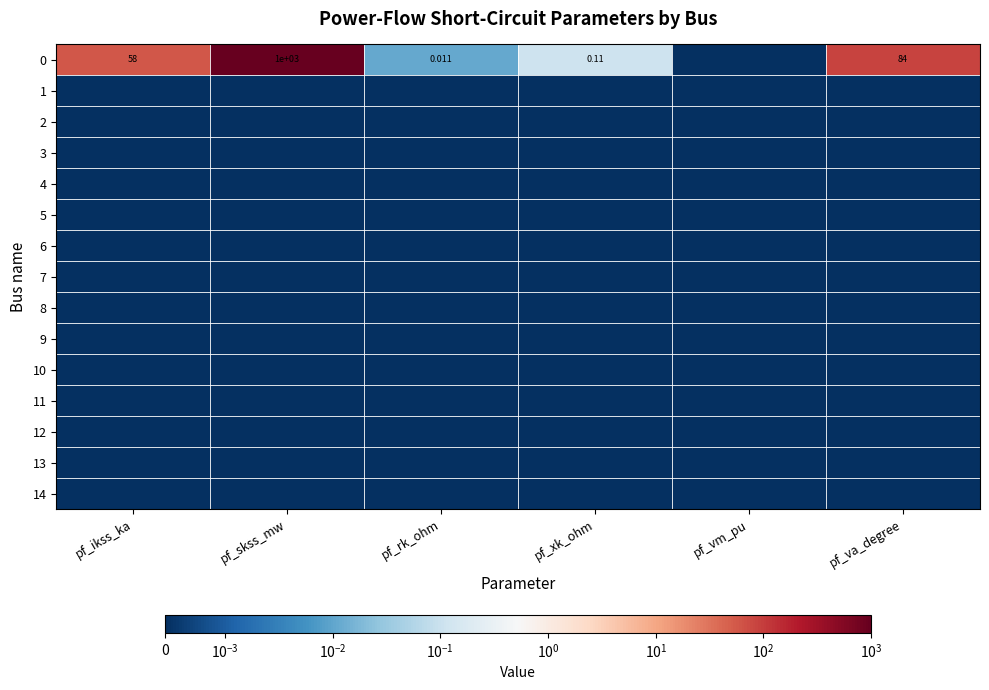

At which category does the chart reach its minimum across all series?

pf_vm_pu